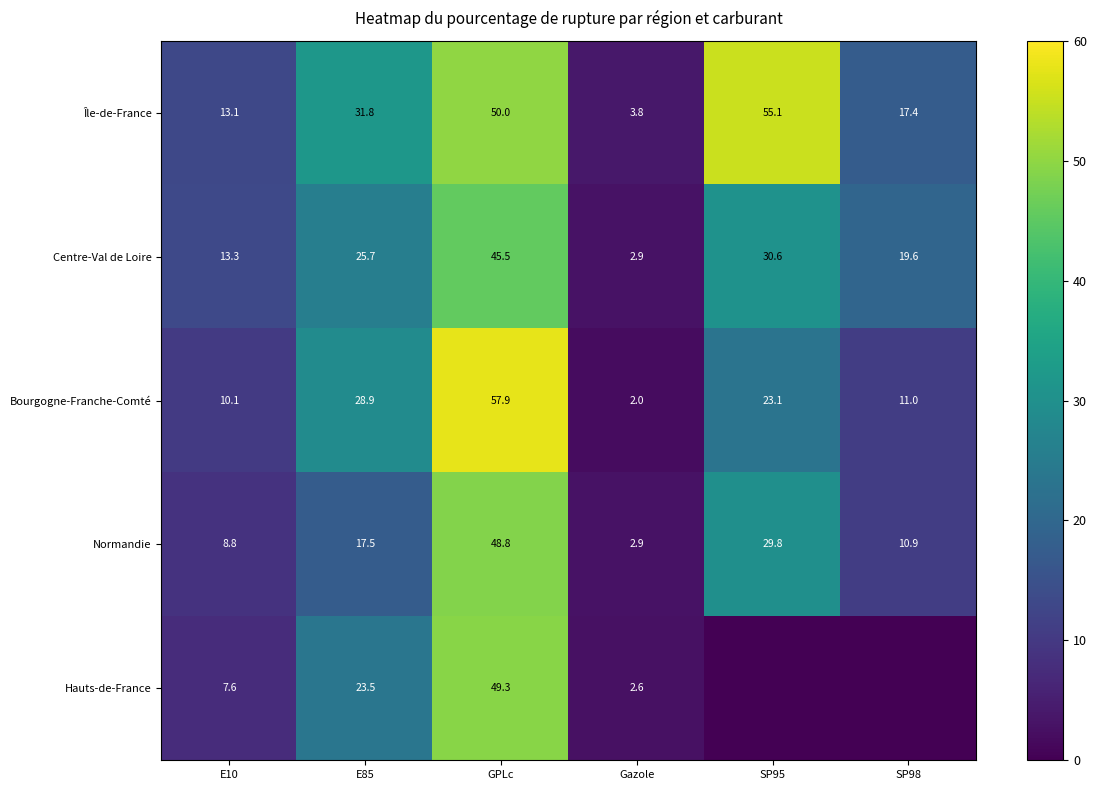

At which category does the chart reach its peak across all series?

GPLc